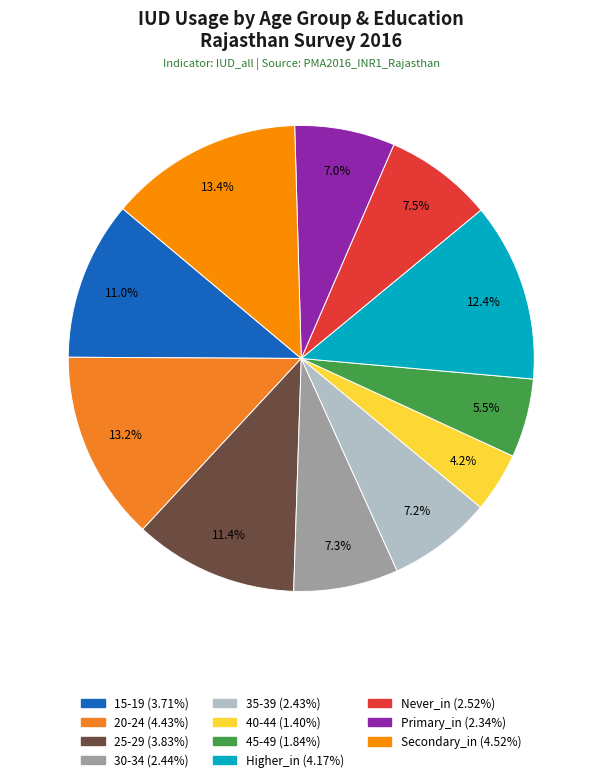

Does Primary_in represent more than half of the total?

No